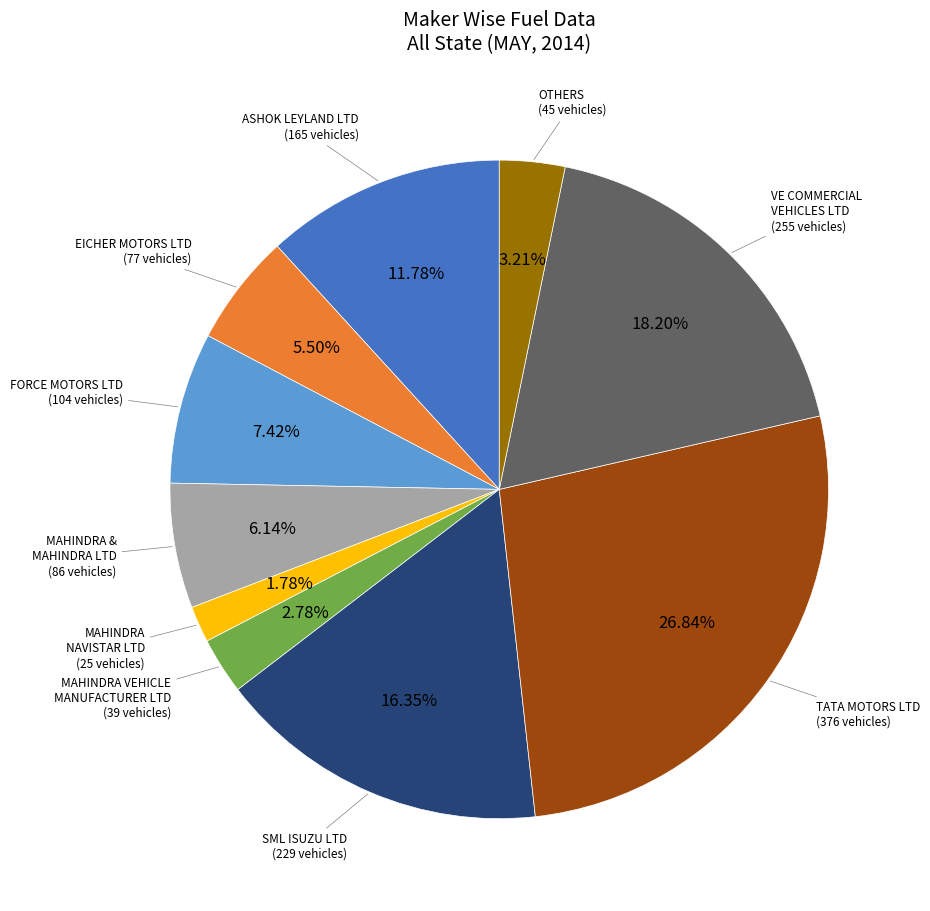

How many segments does this pie chart have?

10